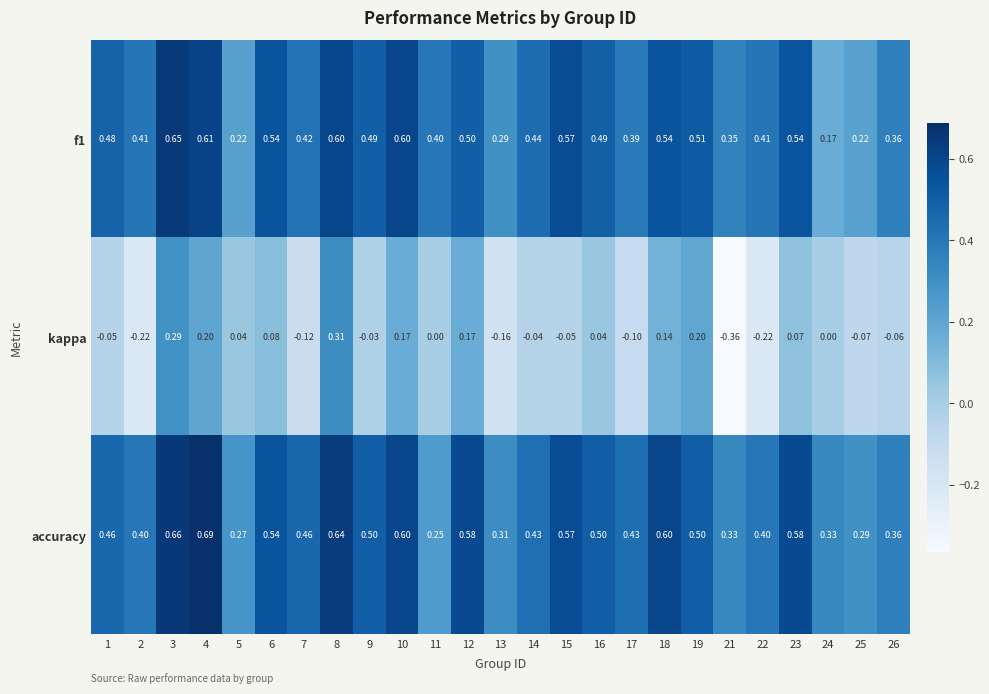

Which series has the widest spread of values?

kappa